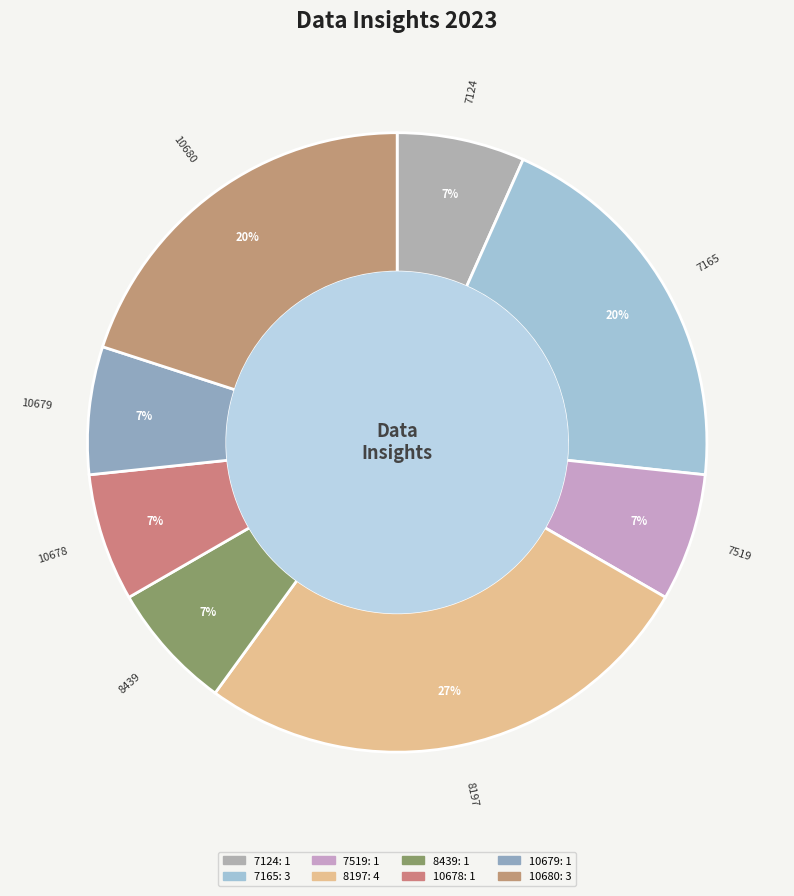

True or false: 10680 accounts for 6% of the total.

False